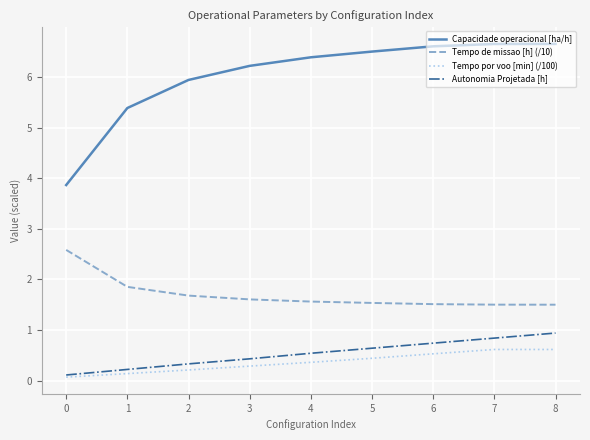

True or false: Autonomia Projetada [h] and Capacidade operacional [ha/h] intersect in this chart.

False